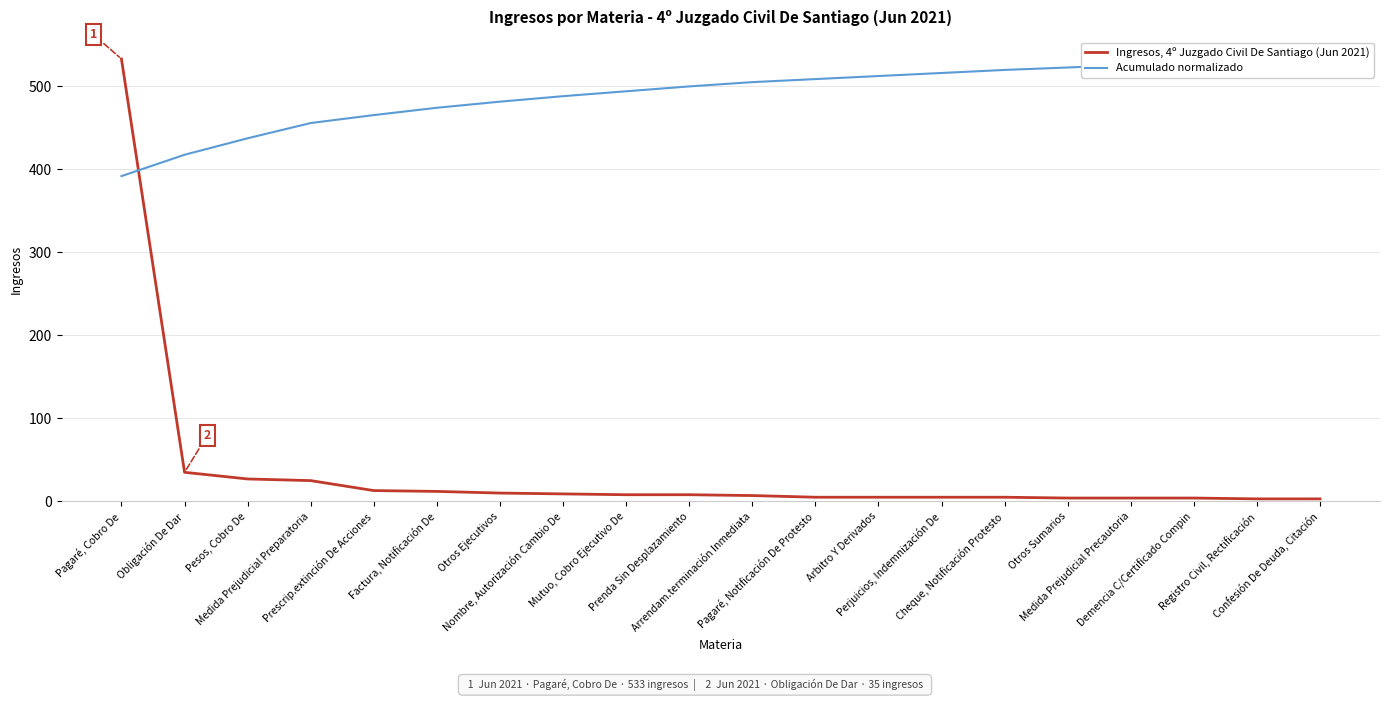

What value does the Ingresos, 4º Juzgado Civil De Santiago (Jun 2021) series have at Otros Ejecutivos?

10